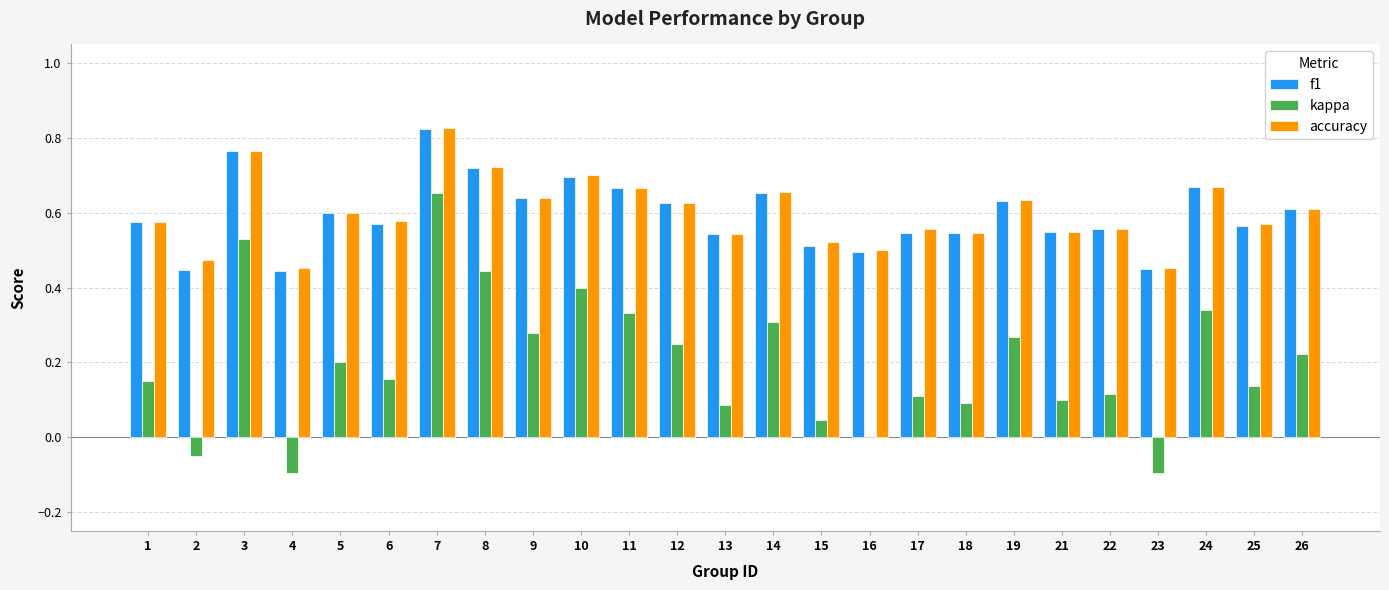

Which label corresponds to the largest value in the chart?

7